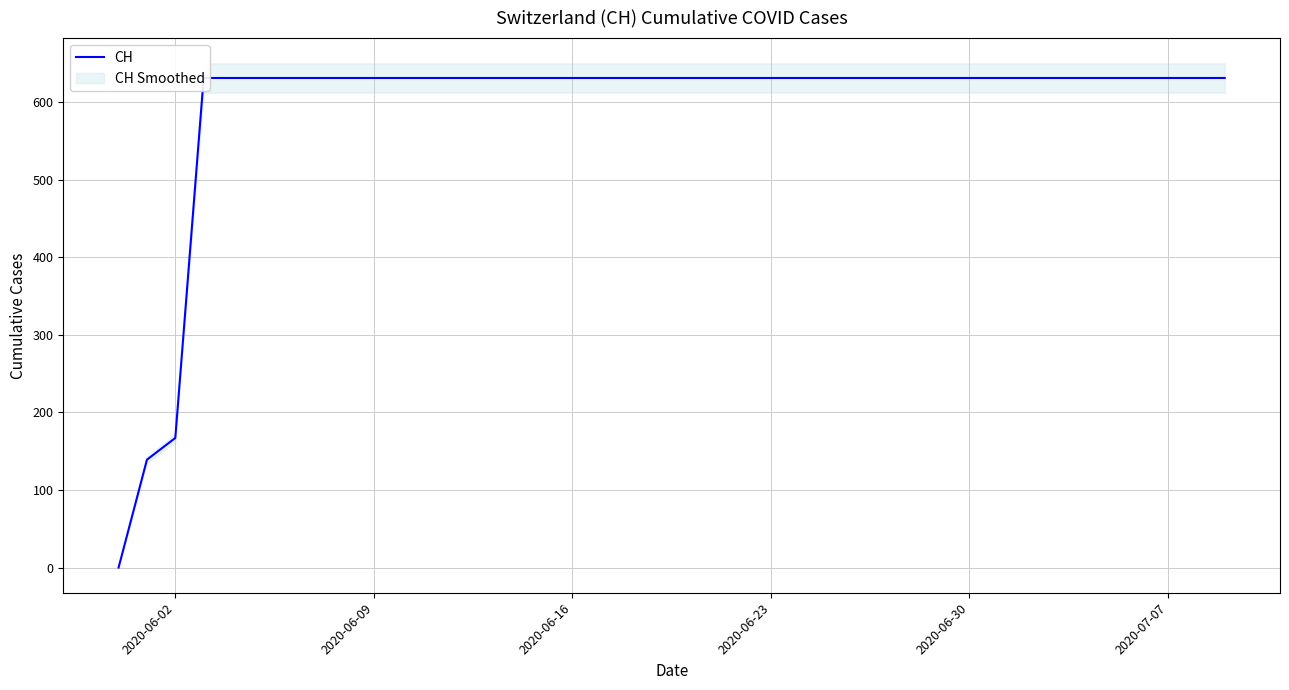

Is this an area chart (filled region under the line)?

No